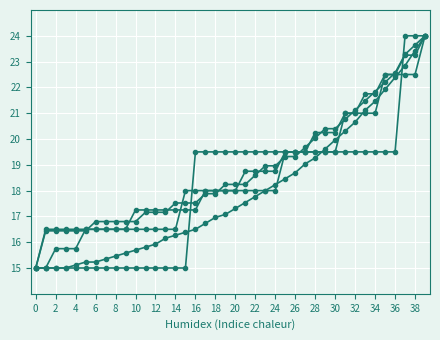

Count the number of categories in the chart.

40